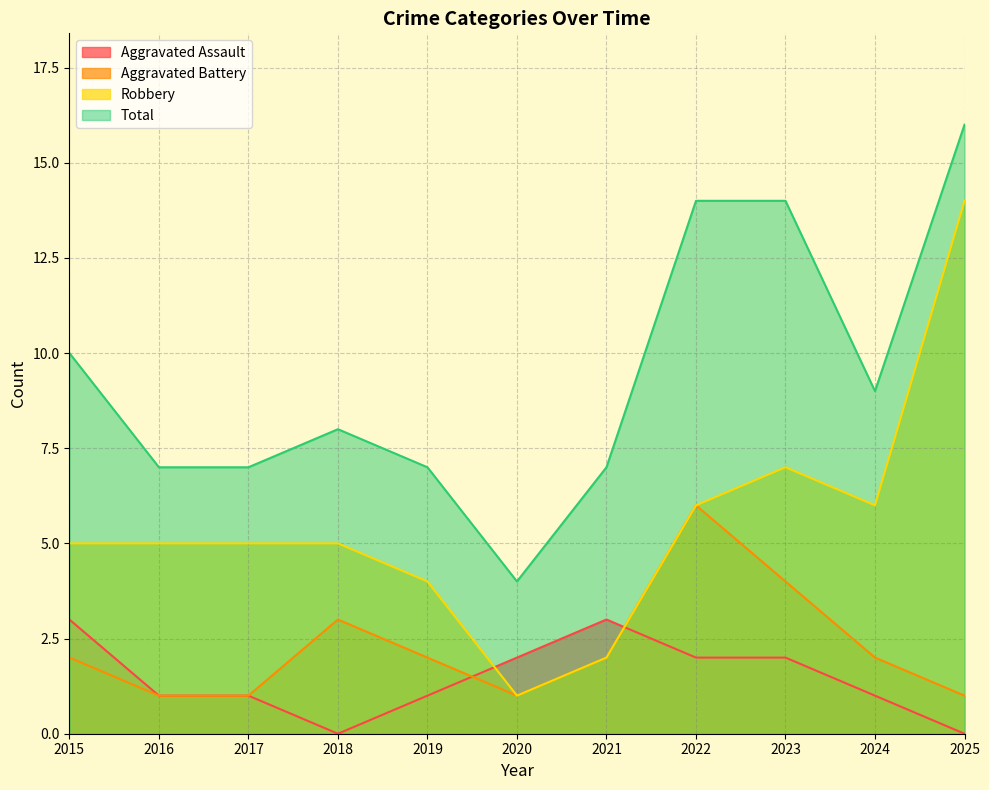

The Aggravated Battery series shows 3 at 2023. True or false?

False